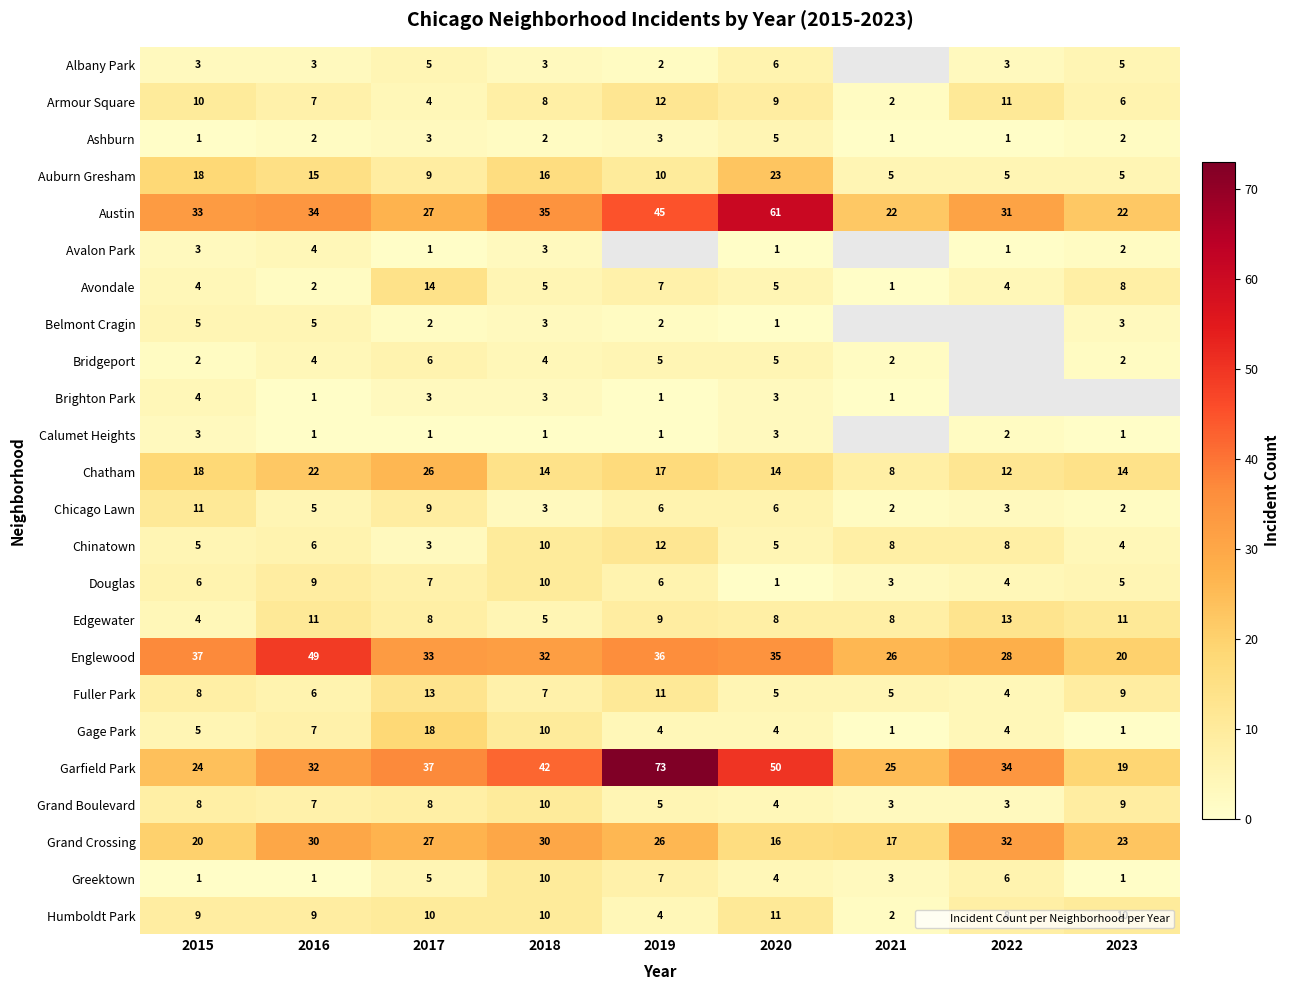

How many Brighton Park values are between 1 and 4?

7